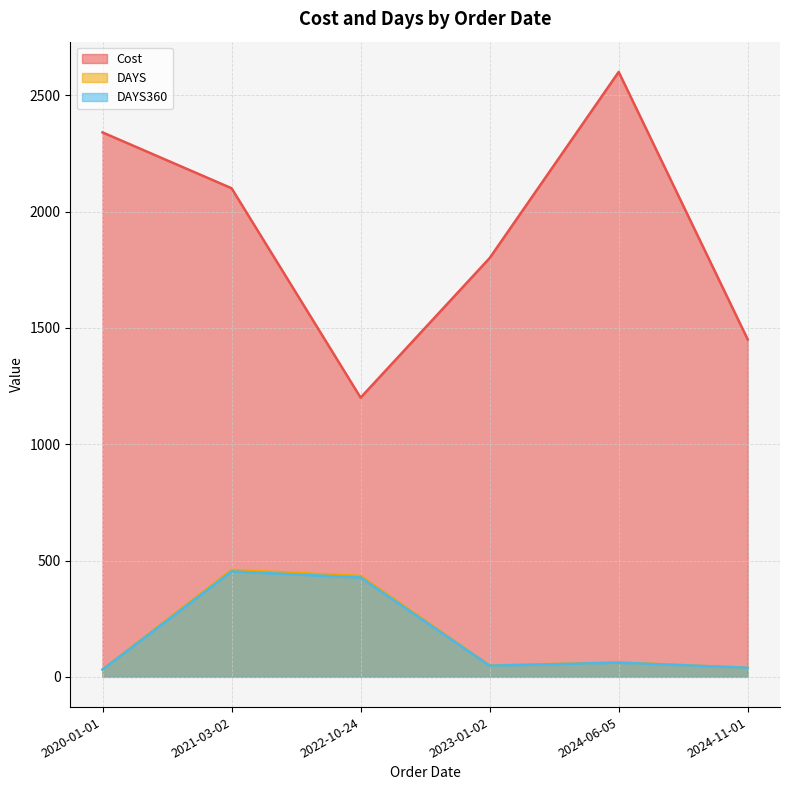

What is the maximum value for DAYS360?

453